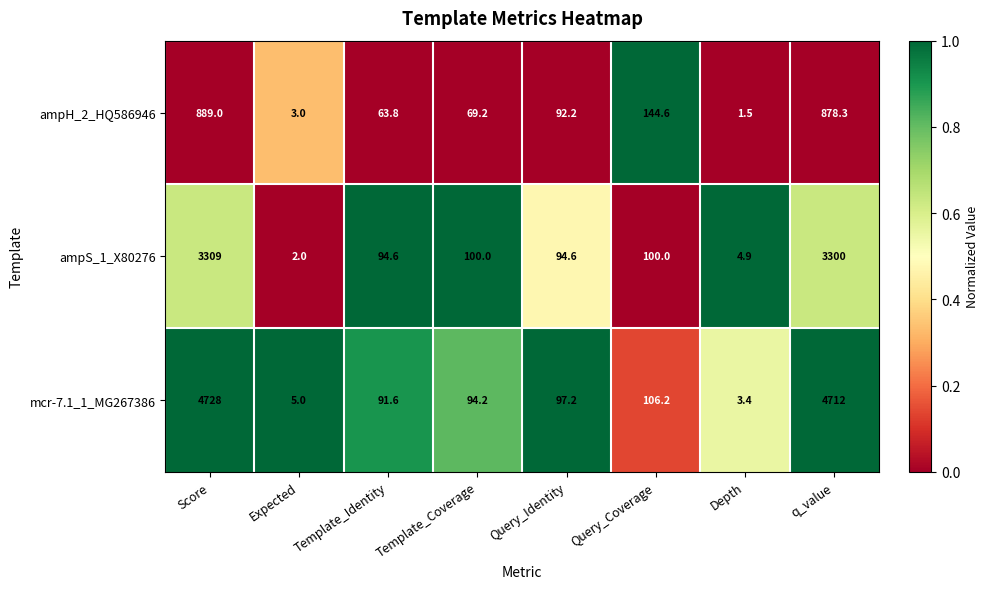

What is the sum of the mcr-7.1_1_MG267386 values at Query_Coverage and Expected?

111.2